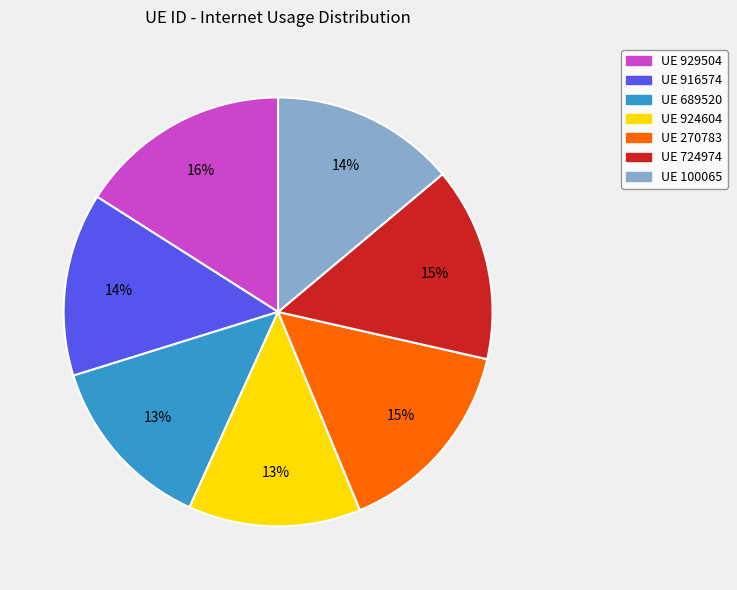

Is there a majority slice in this chart?

No